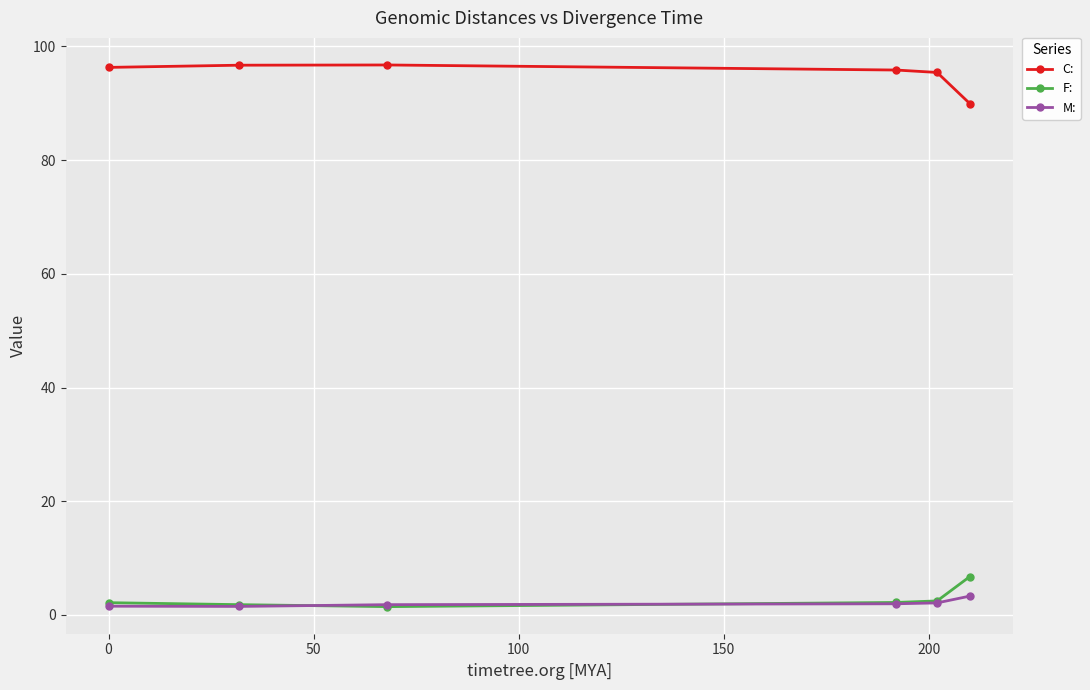

What is the value of the F: point at the 1st from the left?

2.2